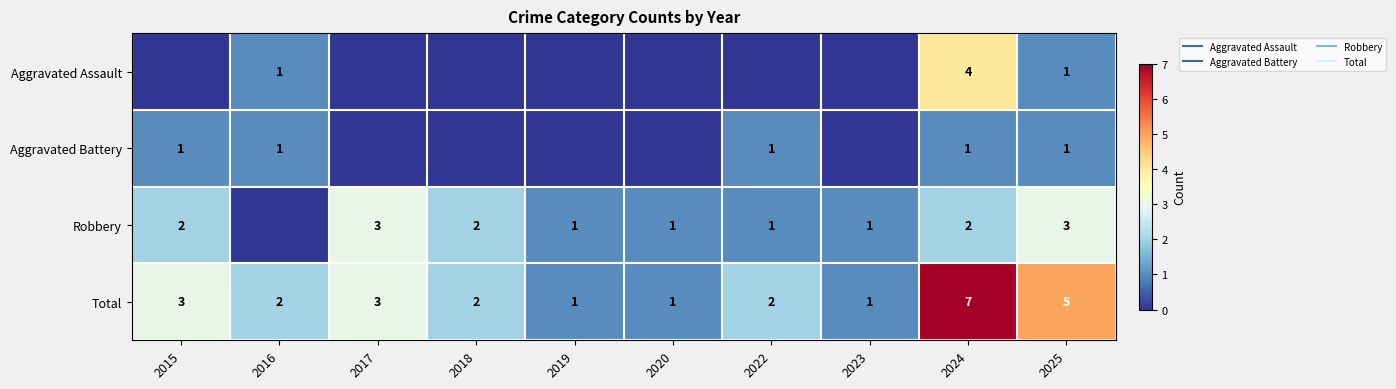

What value does the Total series have at 2019?

1